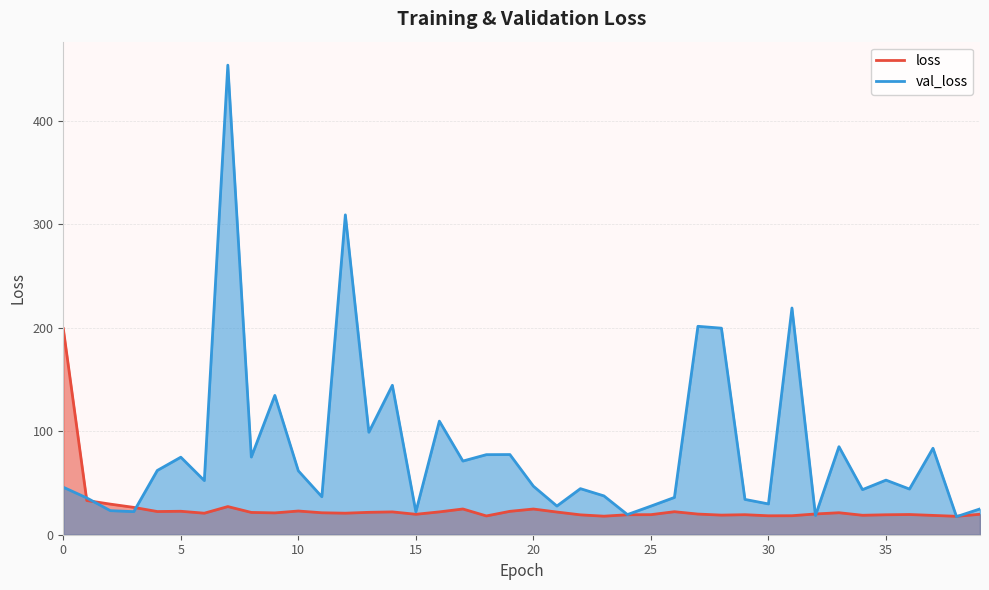

Which series has the largest total across all categories?

val_loss